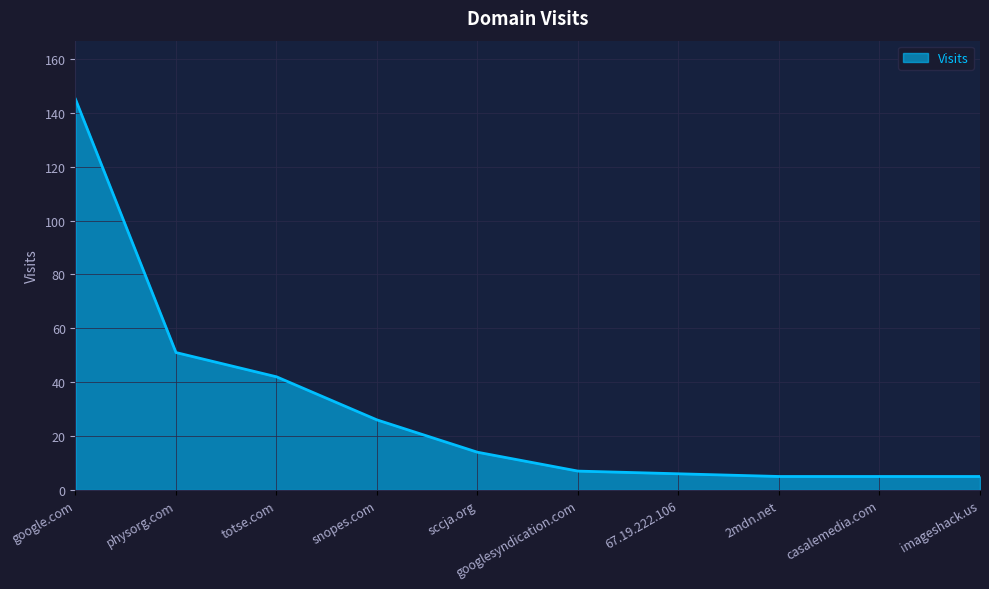

The value at totse.com is 65. True or false?

False